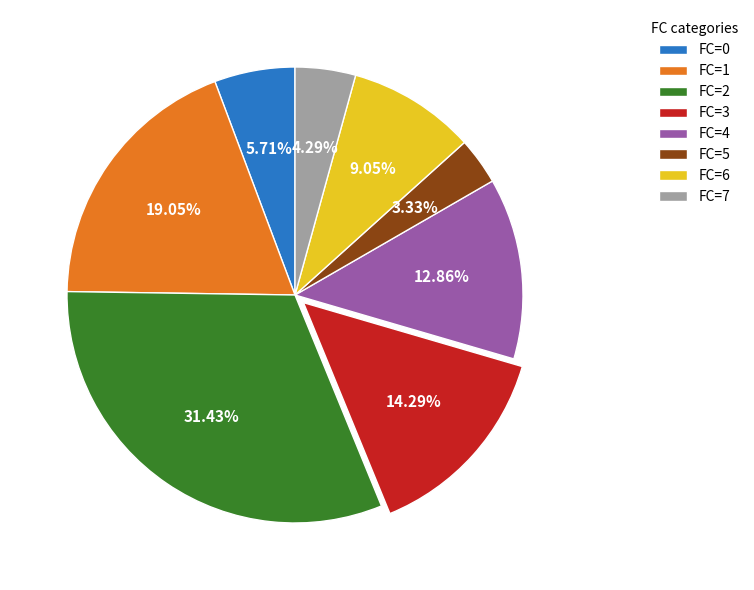

Rank the categories by value from lowest to highest.

FC=5, FC=7, FC=0, FC=6, FC=4, FC=3, FC=1, FC=2